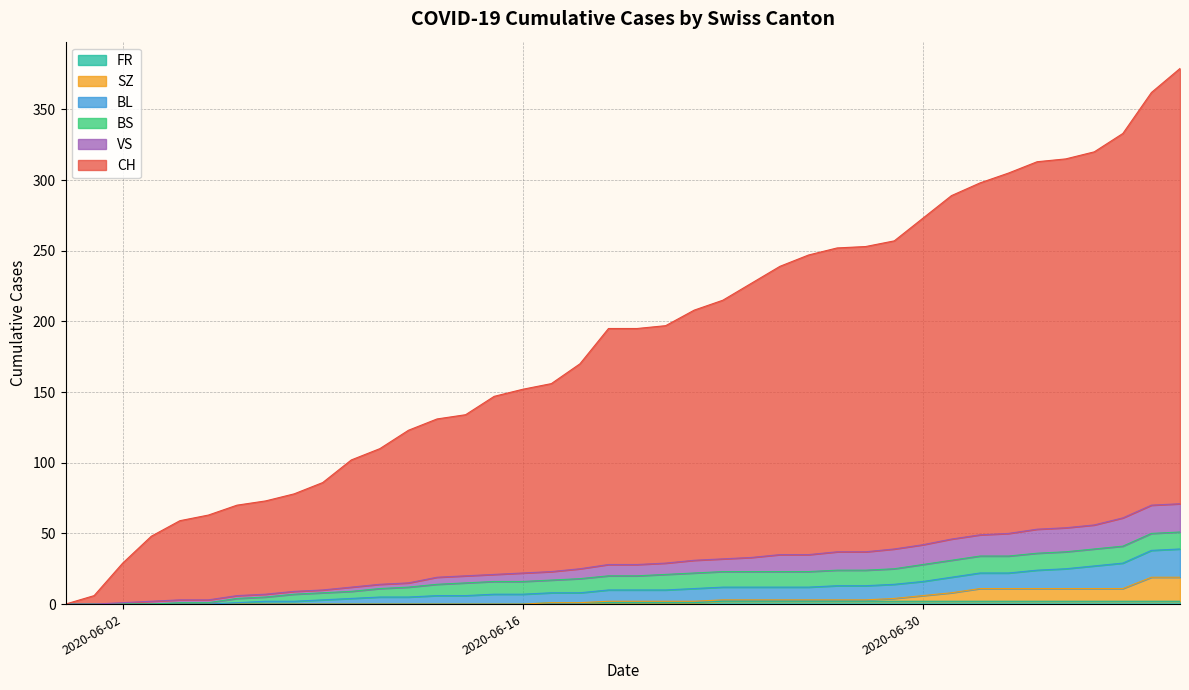

True or false: FR and SZ intersect in this chart.

False